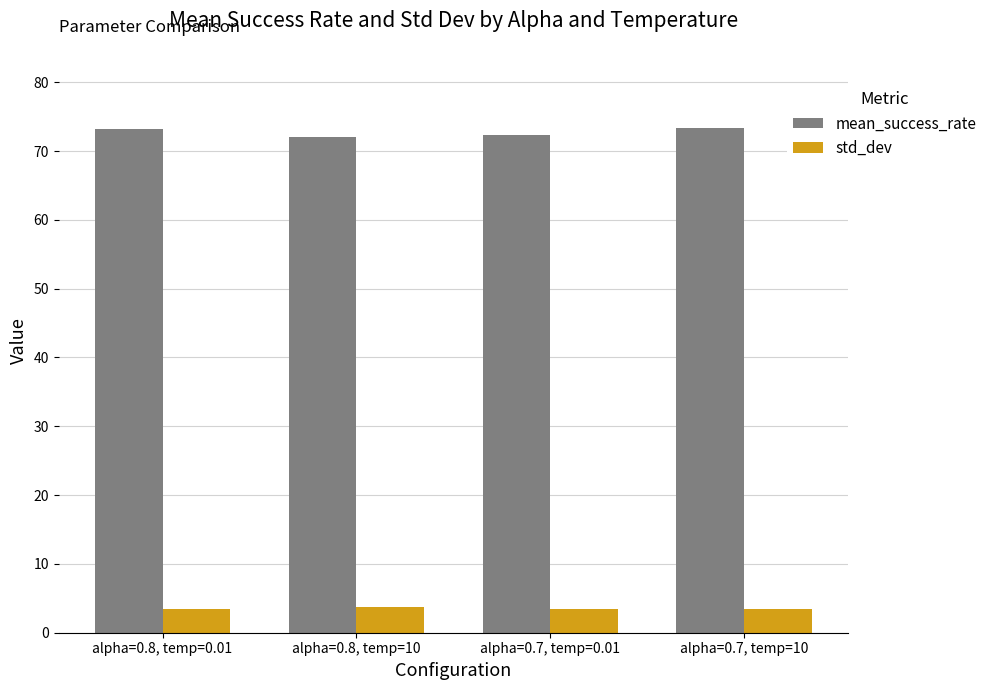

The value of std_dev at alpha=0.8, temp=0.01 is 3.5. True or false?

True